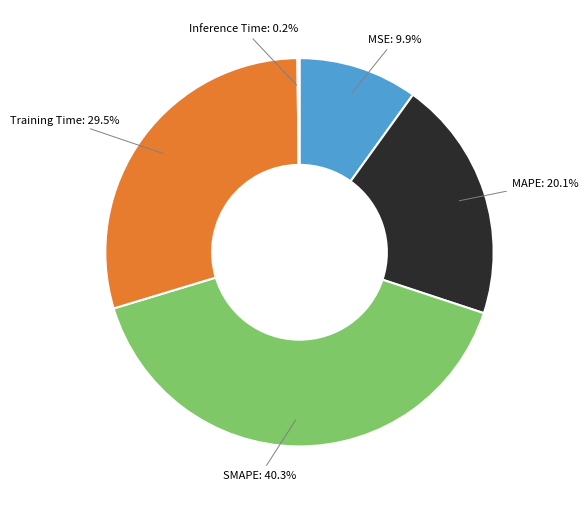

Is there a majority slice in this chart?

No